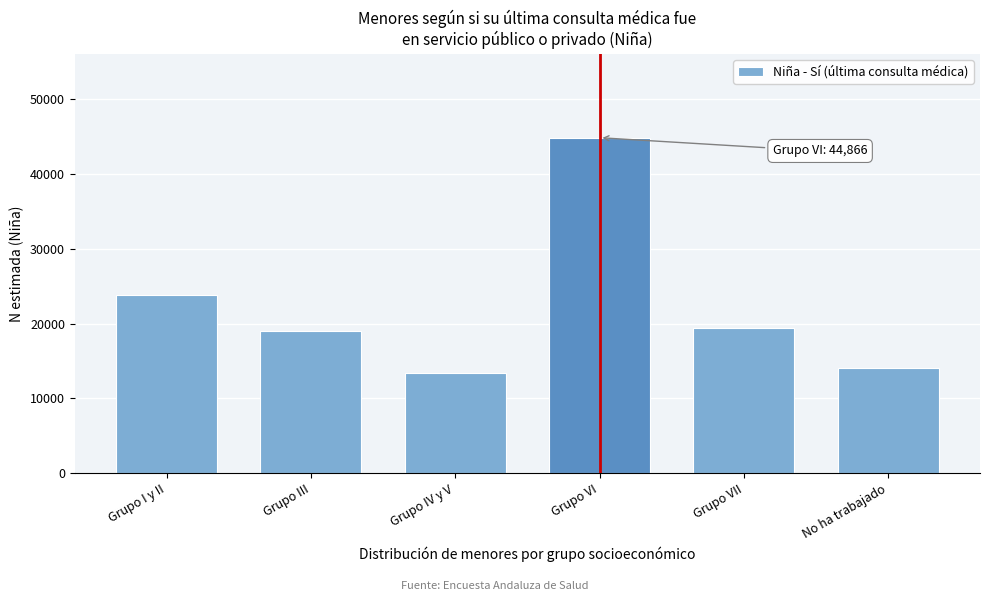

Reading right to left, what are all the values shown in this chart?

14130	19477	44866	13434	19049	23874